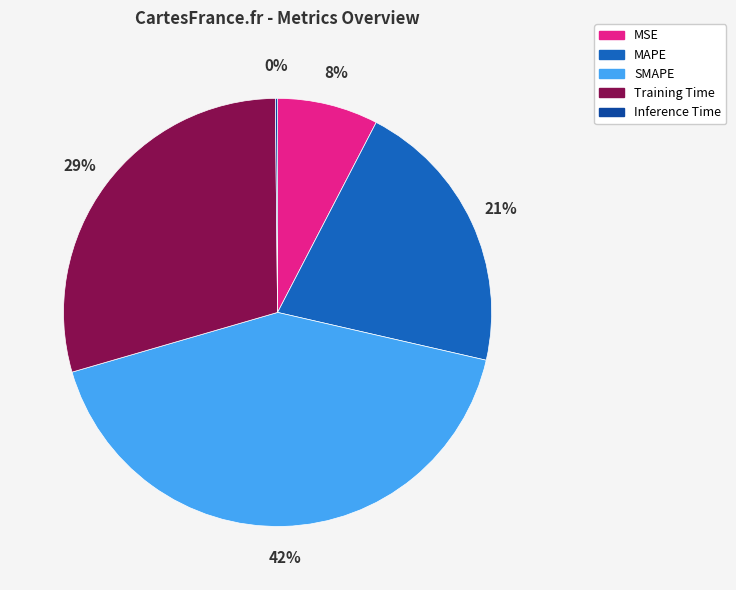

Is it true that Training Time is 29% of the pie?

True